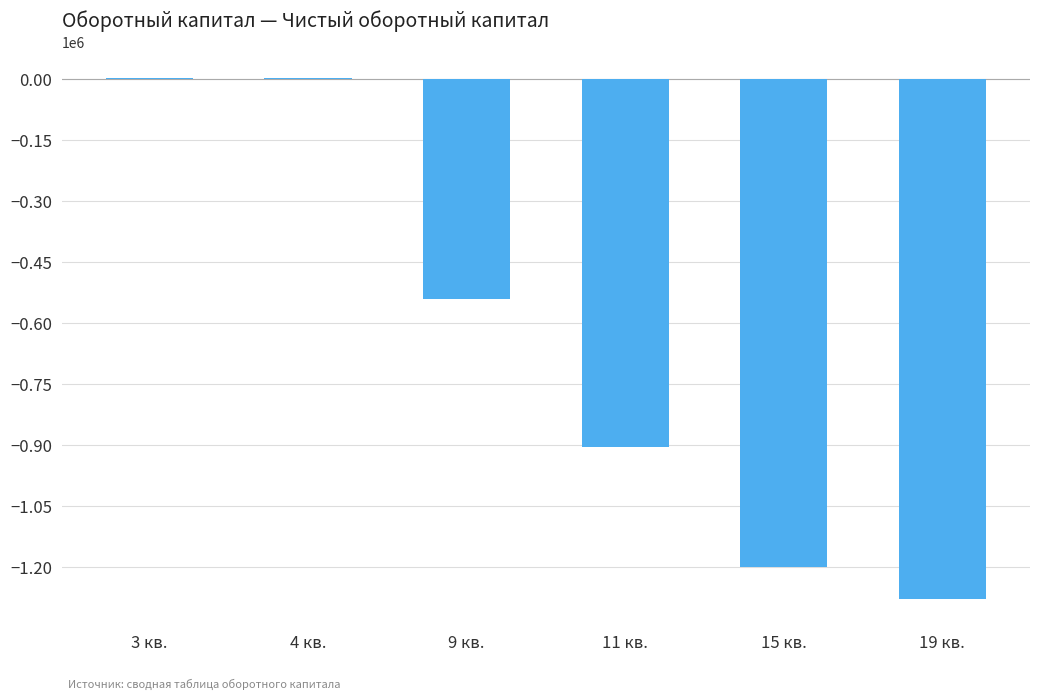

The chart shows a value of -966687.9 at 9 кв.. True or false?

False